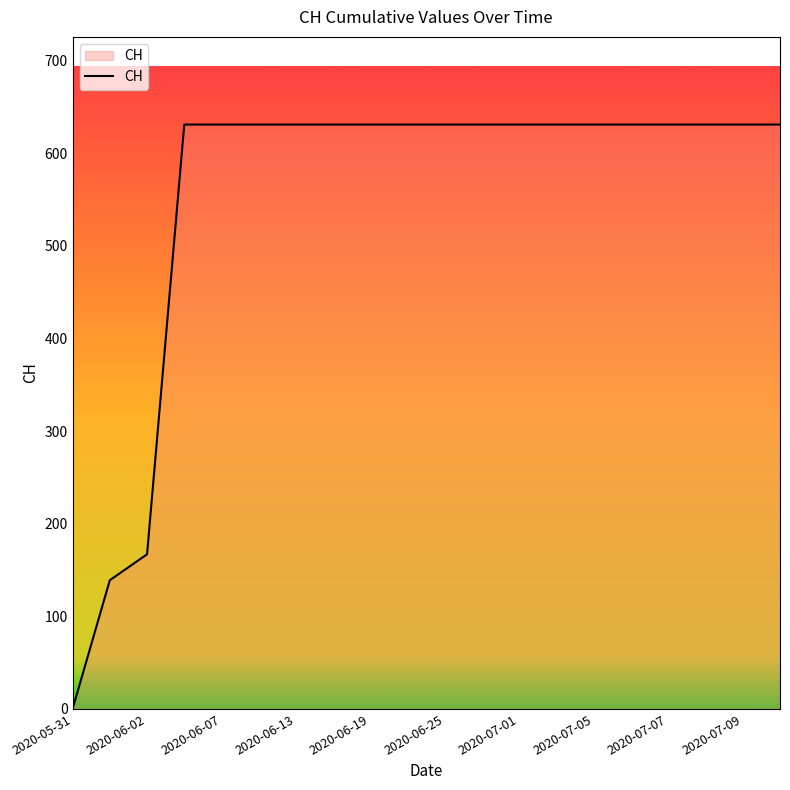

Does the chart display data point markers on the line(s)?

No